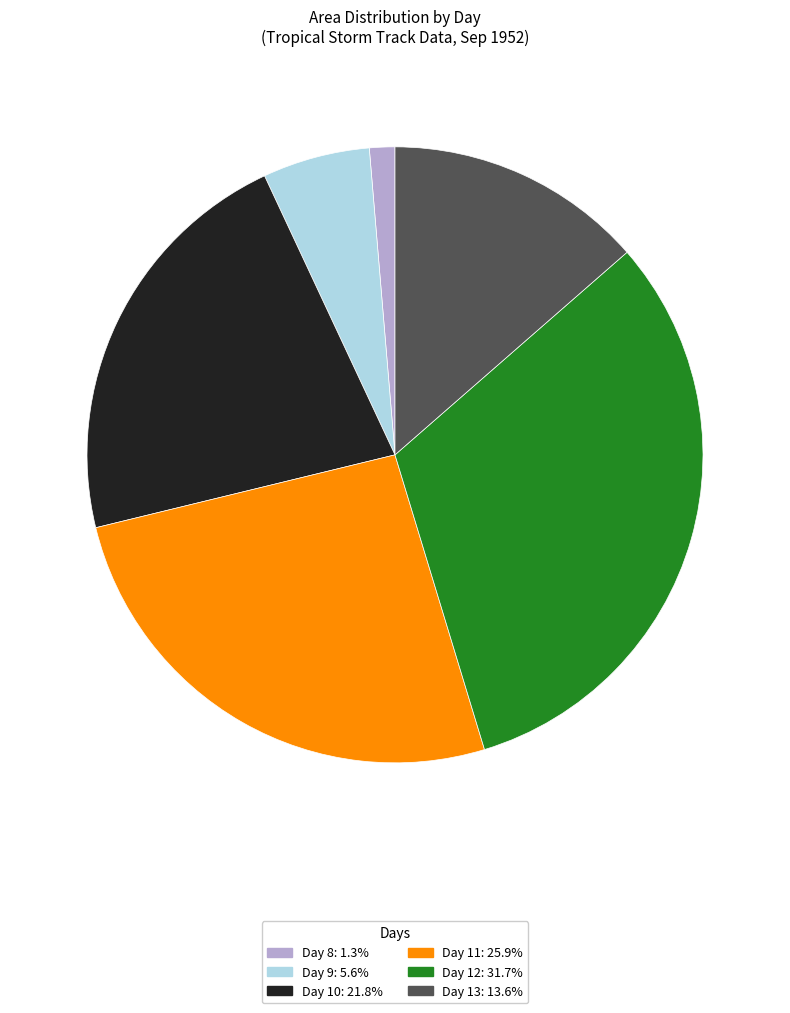

Does any single category account for the majority?

No